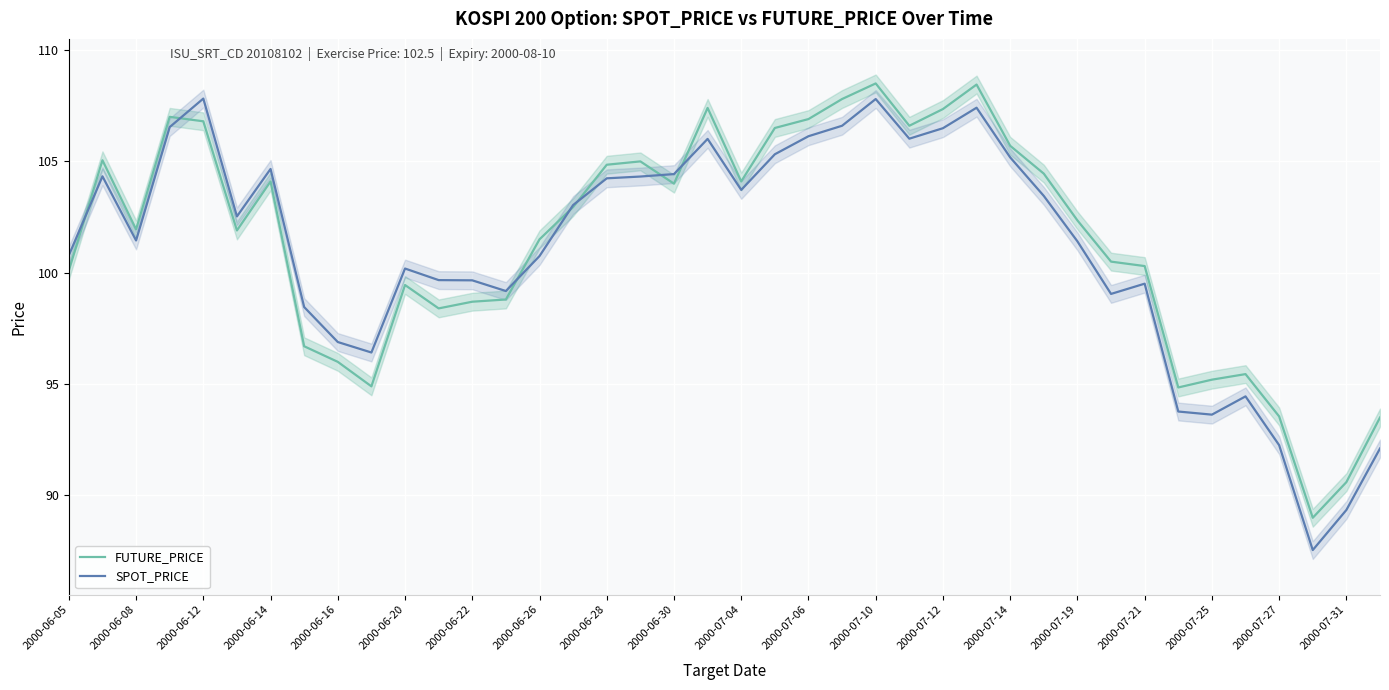

What is the average value of the FUTURE_PRICE series?

101.4